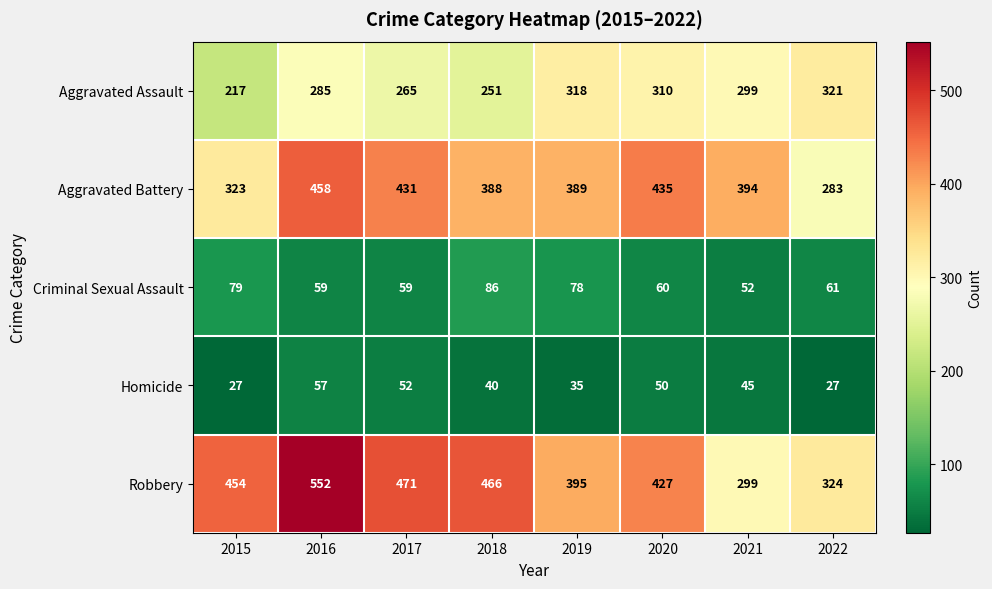

What is the difference between the maximum and second lowest values in the Homicide series?

30